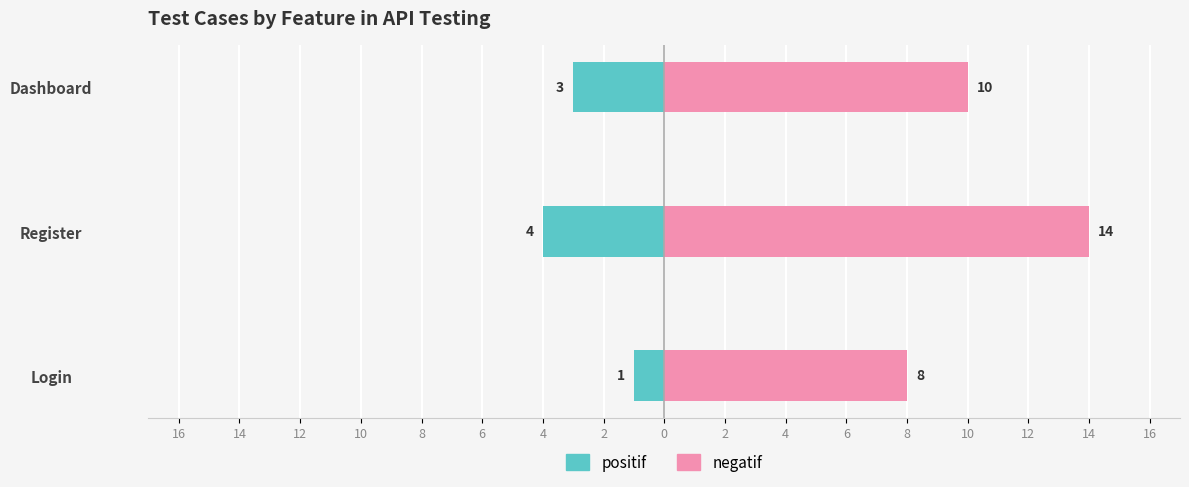

How many groups of bars are there?

3